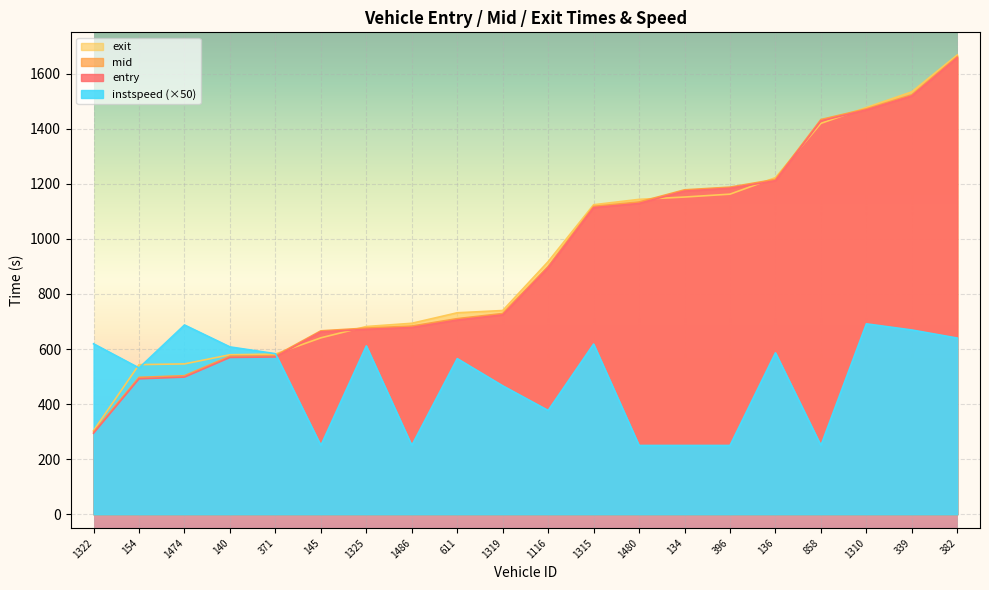

What is the value of the instspeed point at the 6th from the left?

250.0